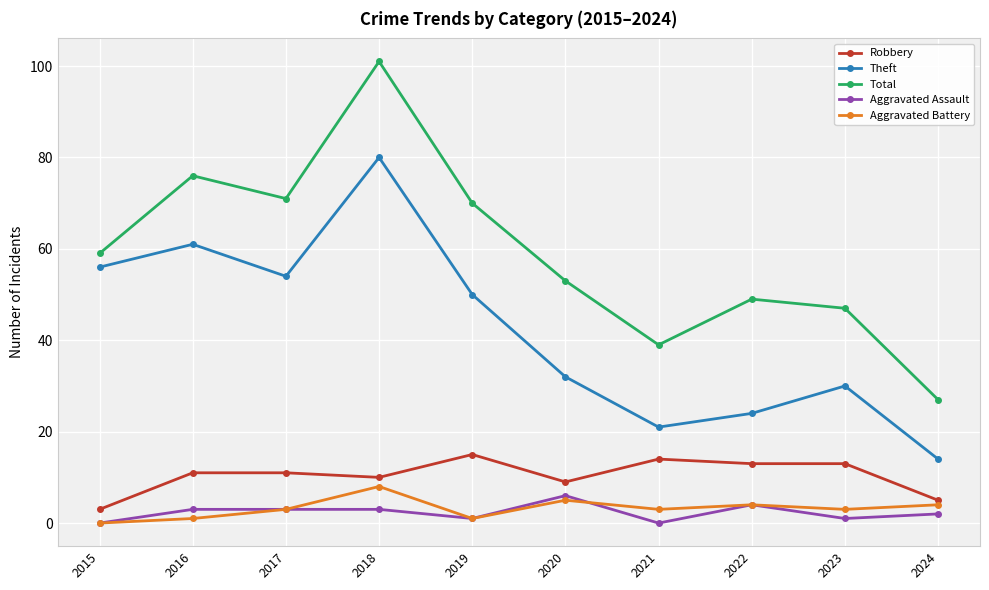

Rank the series by their maximum value, from highest to lowest.

Total, Theft, Robbery, Aggravated Battery, Aggravated Assault